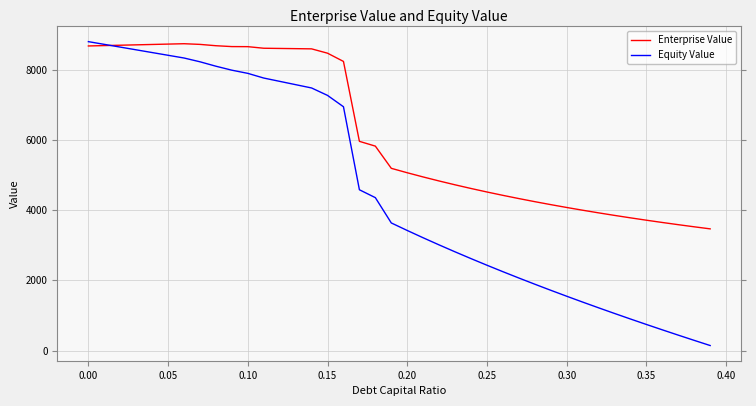

What are all the series names shown in the legend?

Enterprise Value, Equity Value